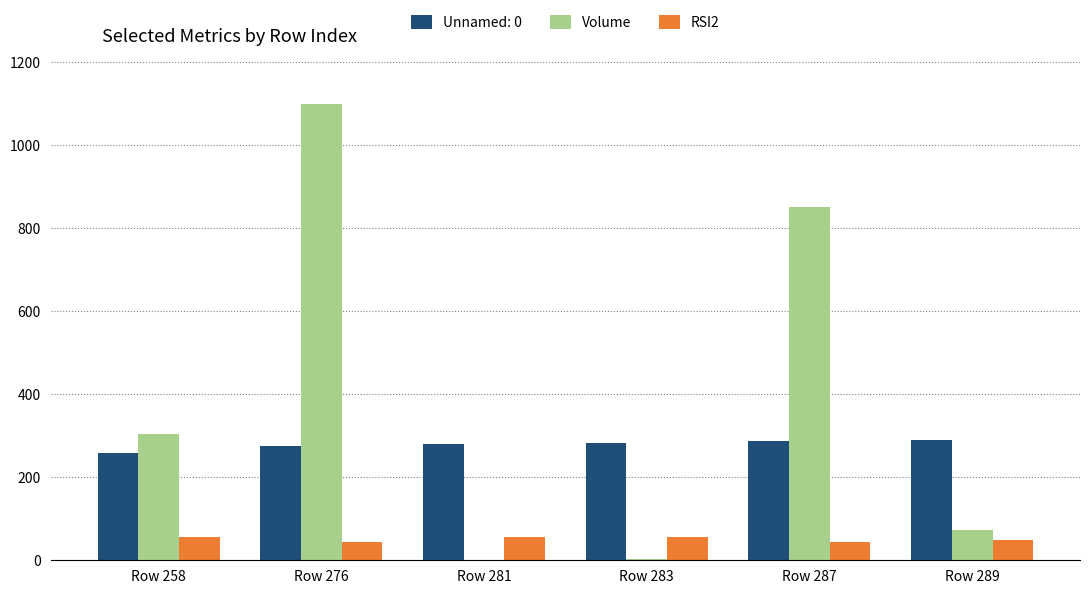

What is the difference between the RSI2 values at Row 287 and Row 276?

2.1